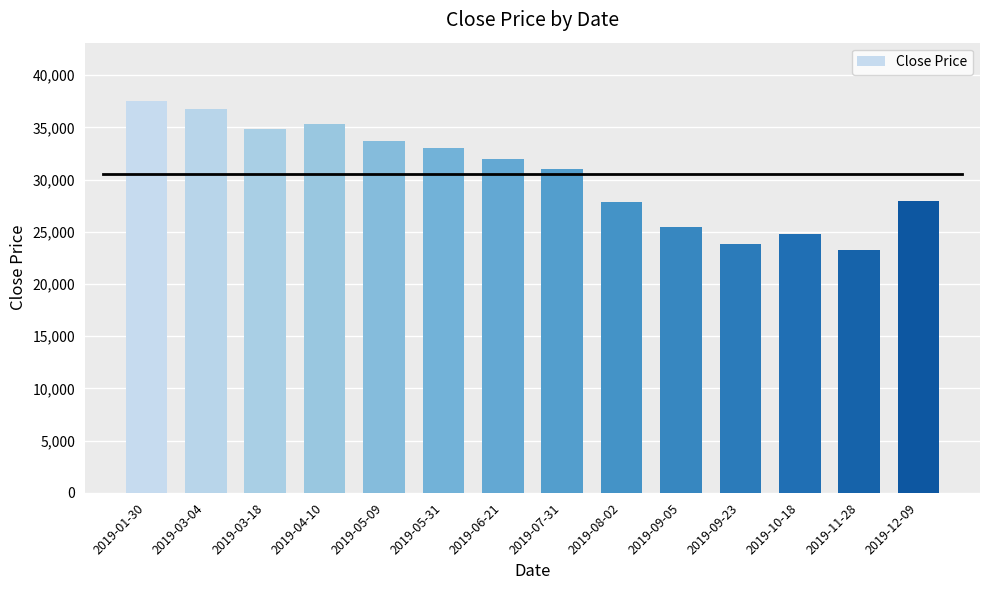

What is the sum of all values?

427500